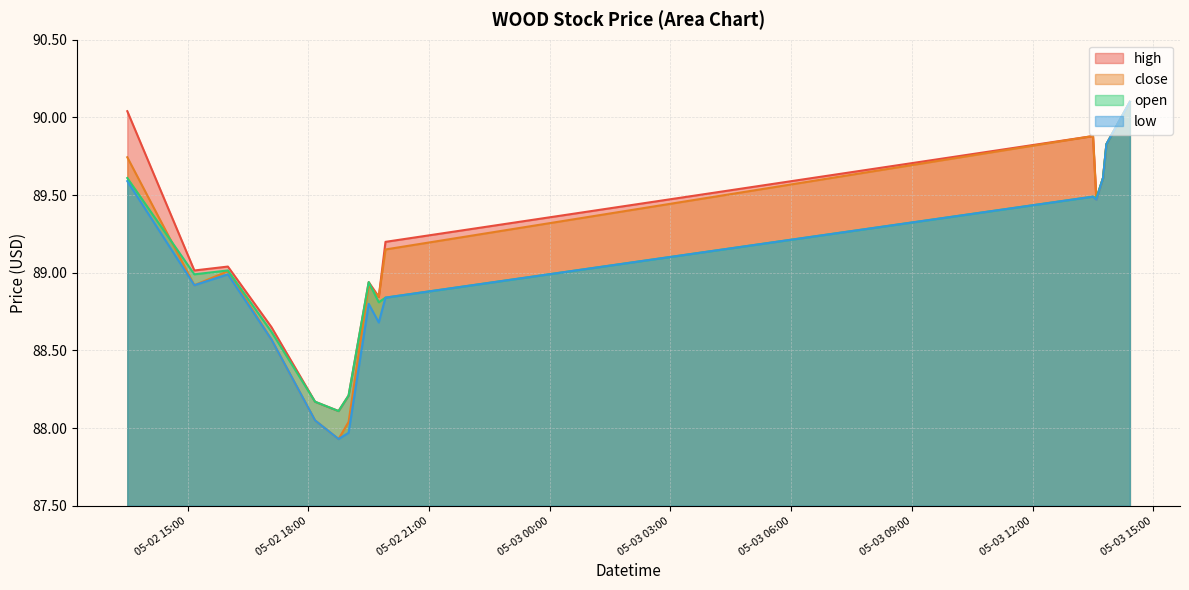

What is the approximate value of open at 2022-05-02 17:05?

88.6